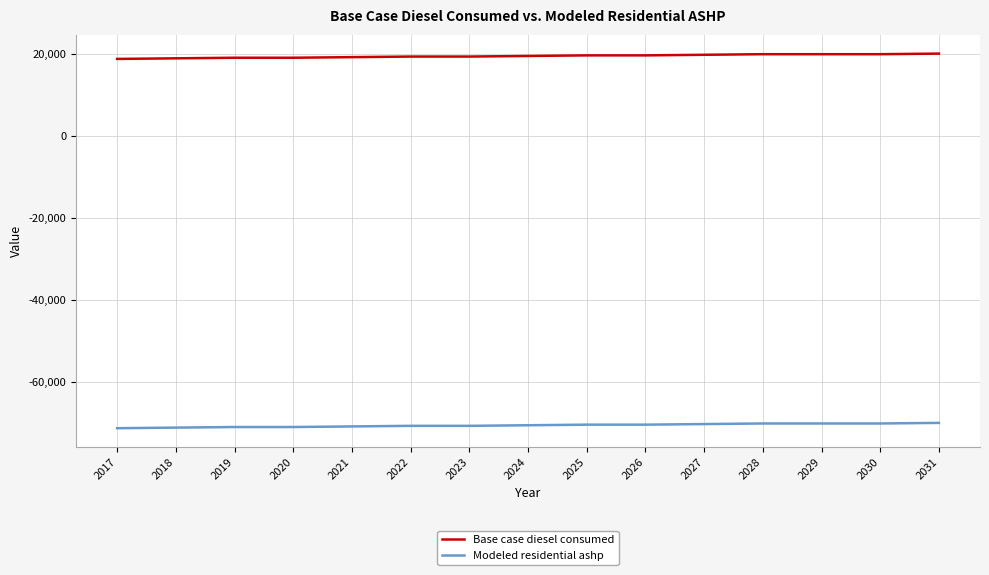

Rank the series by their average value, from lowest to highest.

Modeled residential ashp, Base case diesel consumed